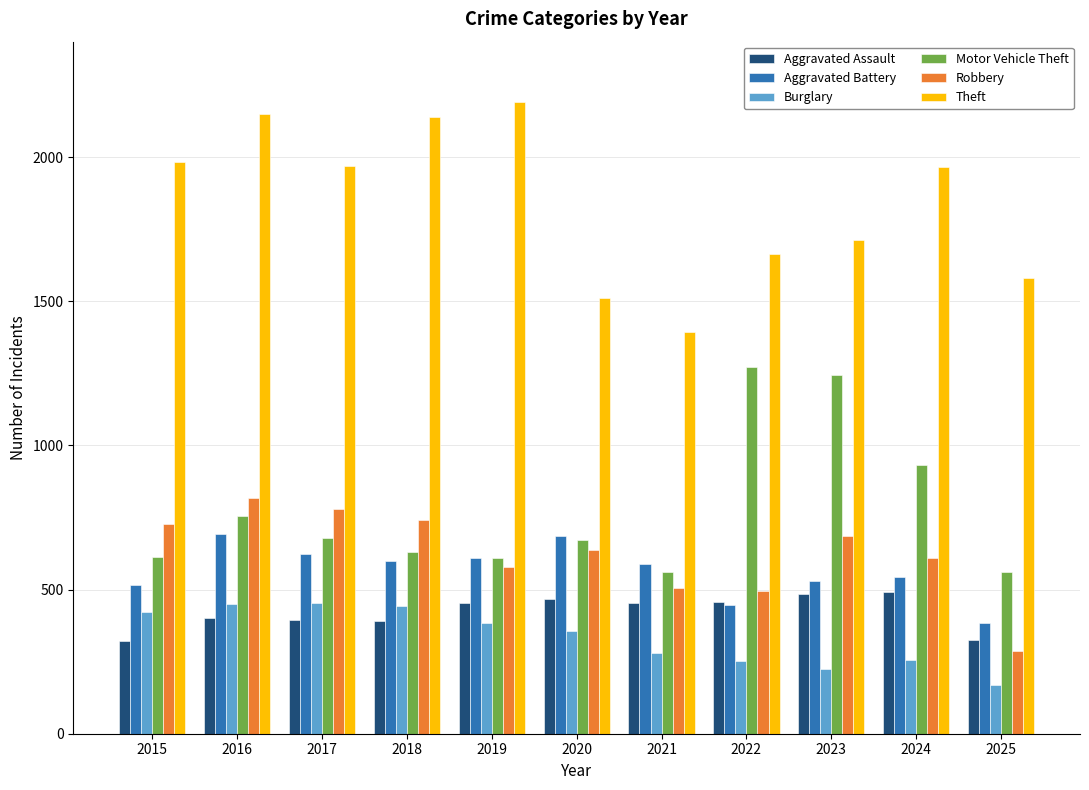

How many categories are shown in the chart?

11